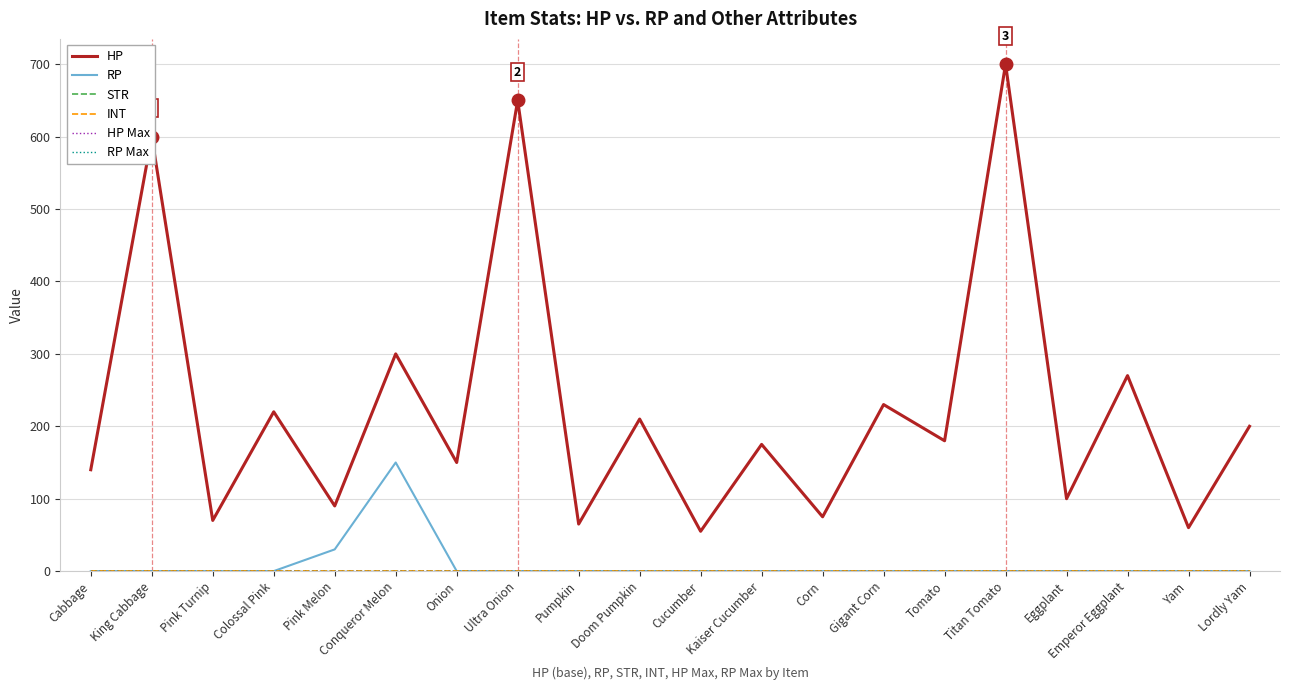

Is this an area chart (filled region under the line)?

No